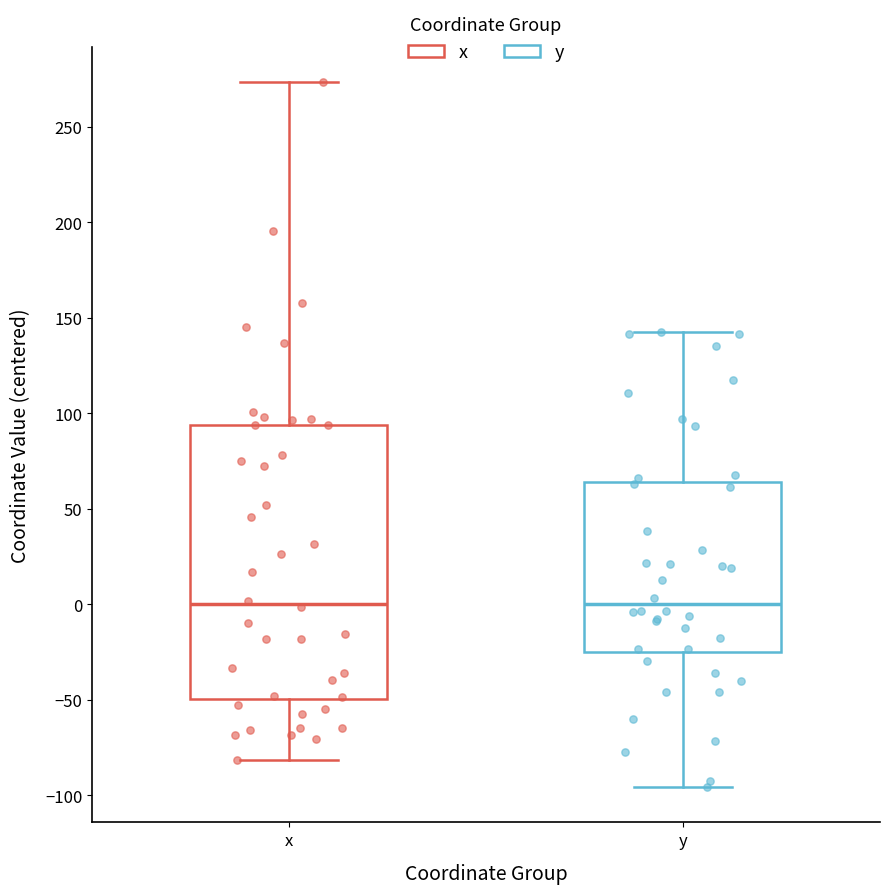

Where does the median line of the box for y sit on the y-axis? The values are not printed on the chart, so give them approximately, as read against the axis.

0